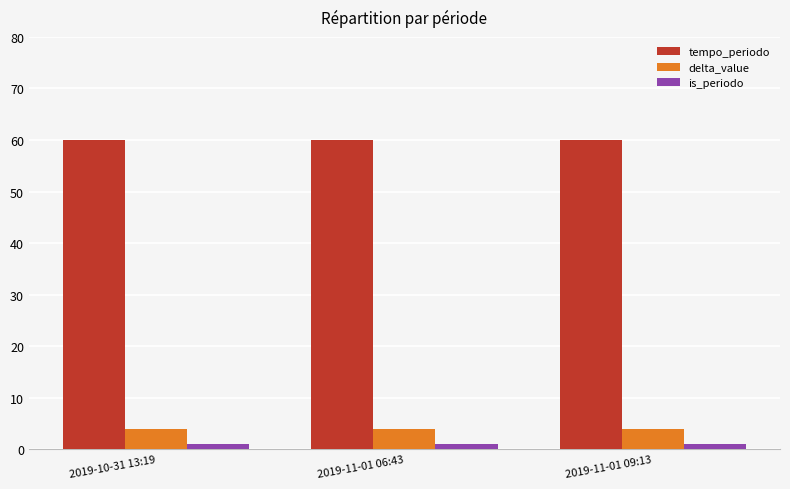

At how many categories does at least one series exceed 32?

3